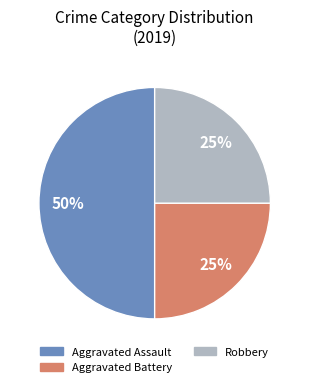

To the nearest percent, what is the difference between the largest and smallest slice percentages?

25%